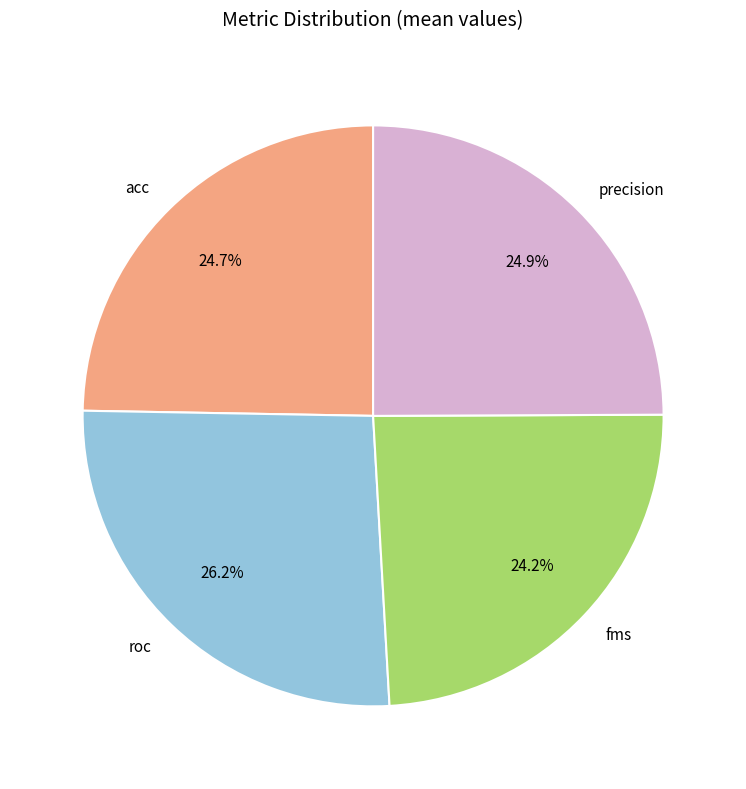

Is there a majority slice in this chart?

No